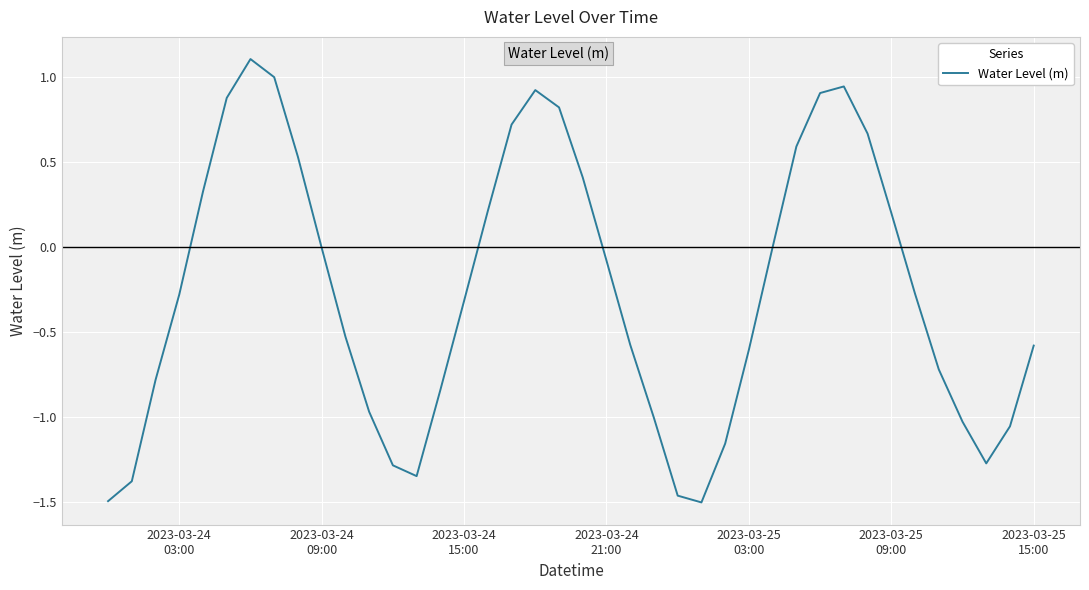

What is the difference between the maximum and minimum values?

2.6